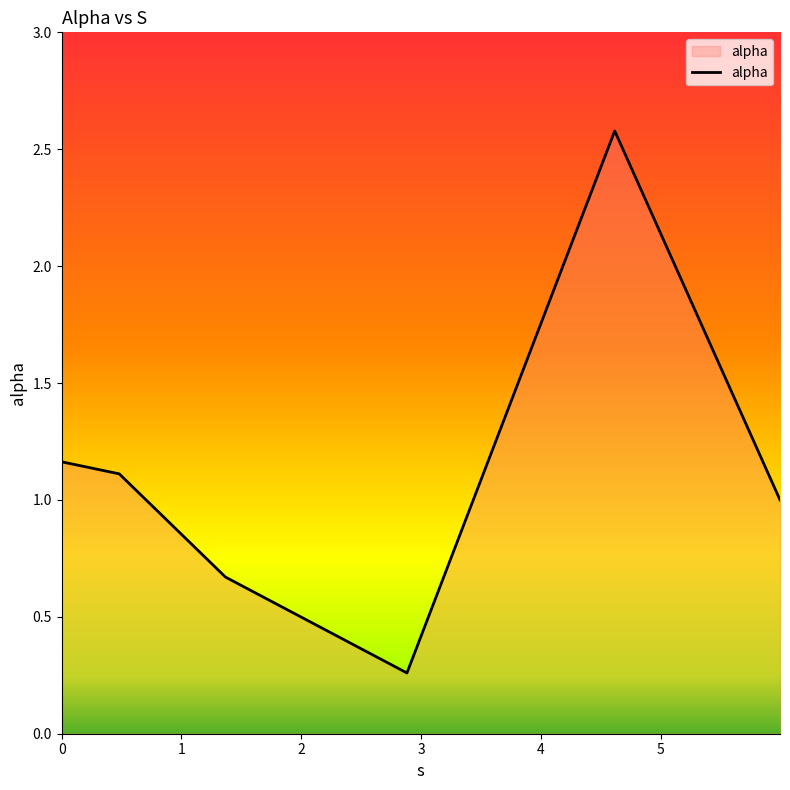

What is the average value?

1.1